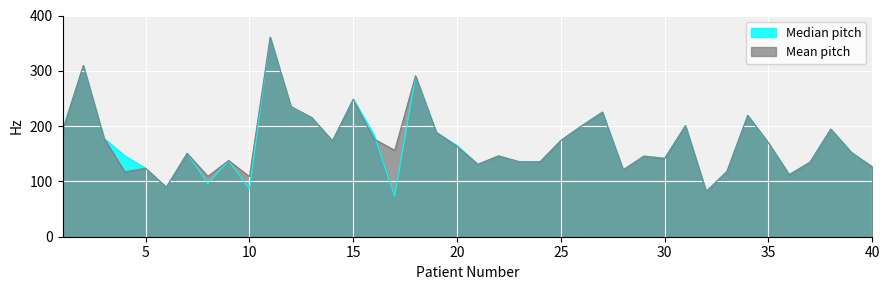

Which series has the widest spread of values?

Median pitch